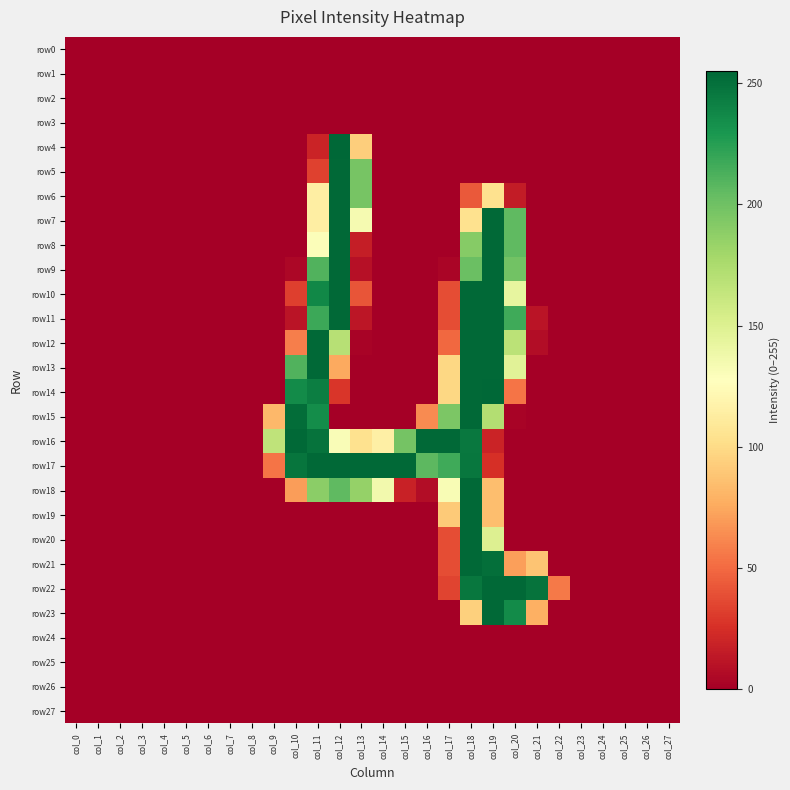

Which series has the largest range (max minus min)?

row4